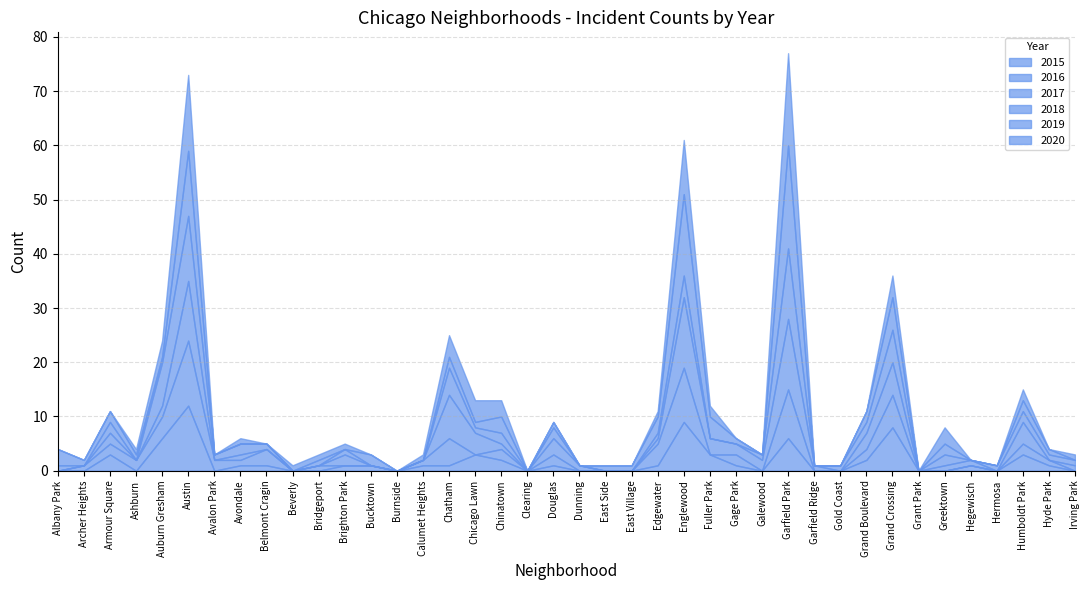

At which category is the sum across all series the highest?

Garfield Park